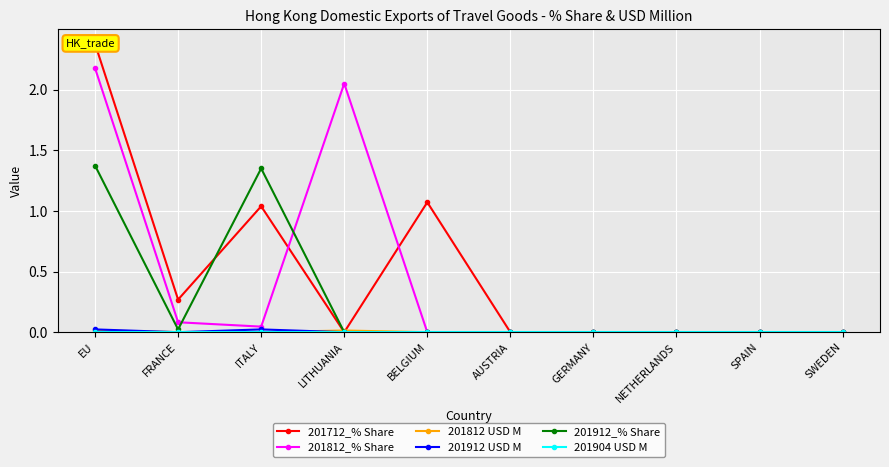

Is it true that 201812 USD M equals 0.0 at LITHUANIA?

False